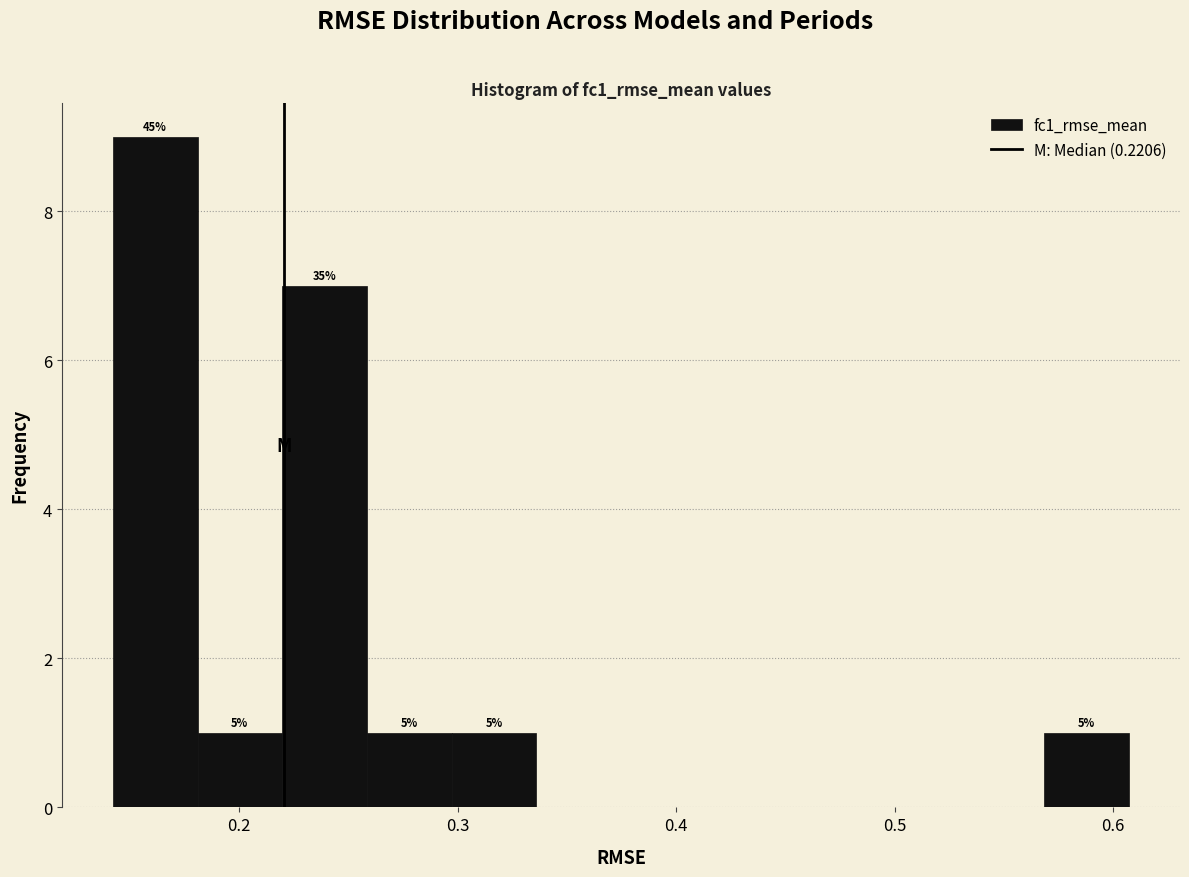

Around what value on the x-axis is the tallest bar? Give the approximate position of its centre, as read against the axis.

0.16